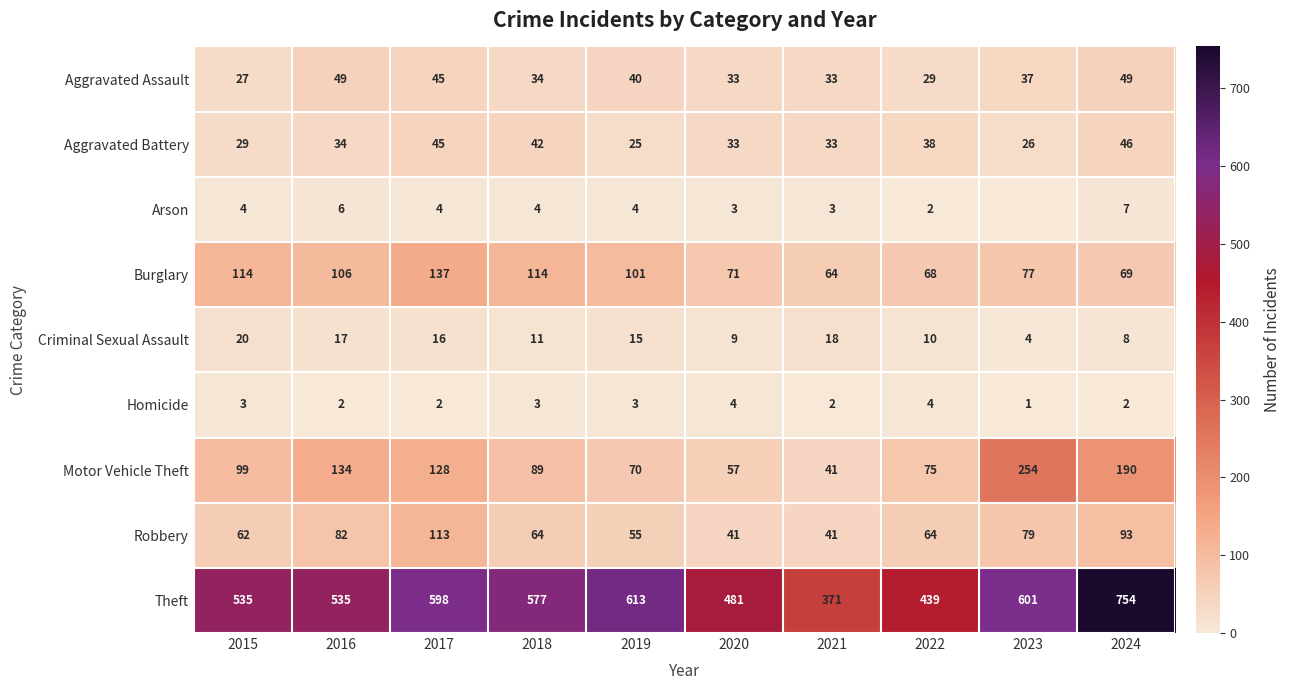

At which category does the chart reach its minimum across all series?

2023